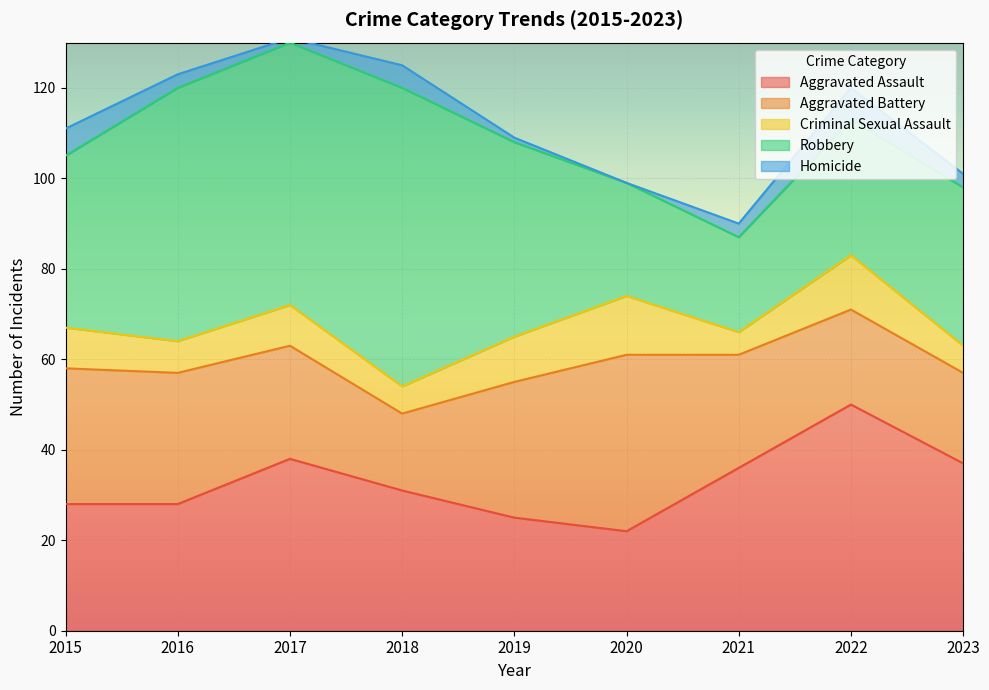

Rank the series at 2020 from lowest to highest value.

Homicide, Criminal Sexual Assault, Aggravated Assault, Robbery, Aggravated Battery